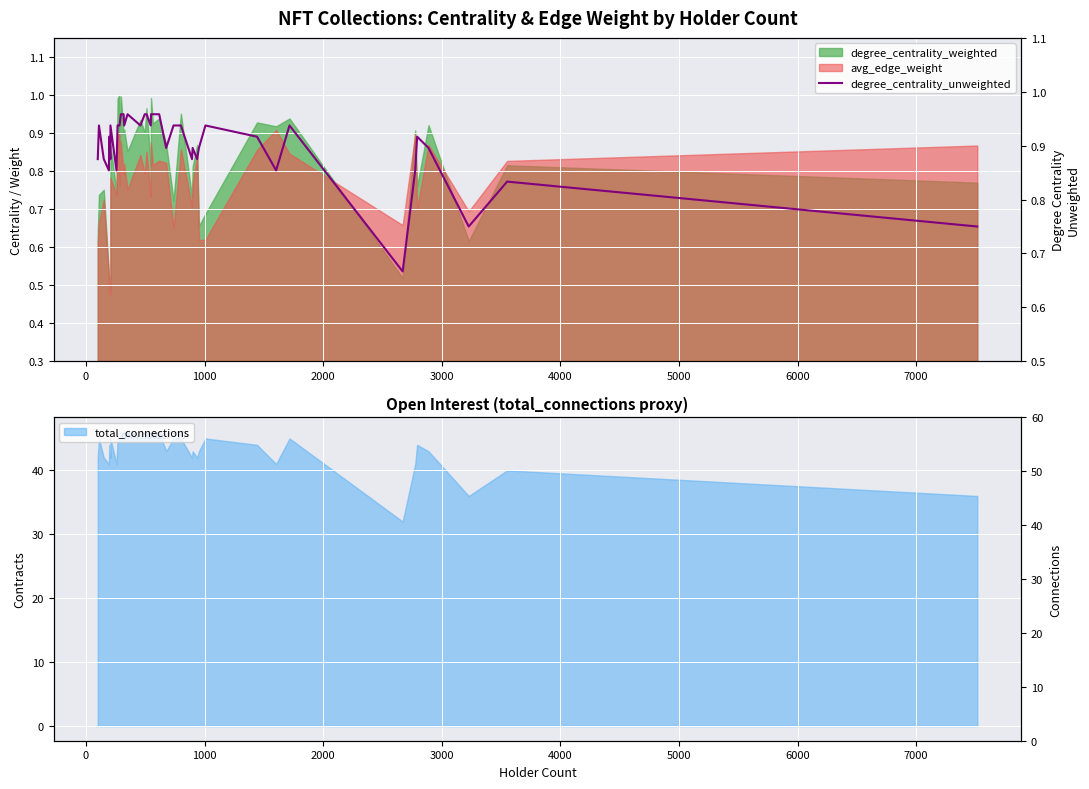

How many interior local peaks (higher than both neighbors) does the data have?

9